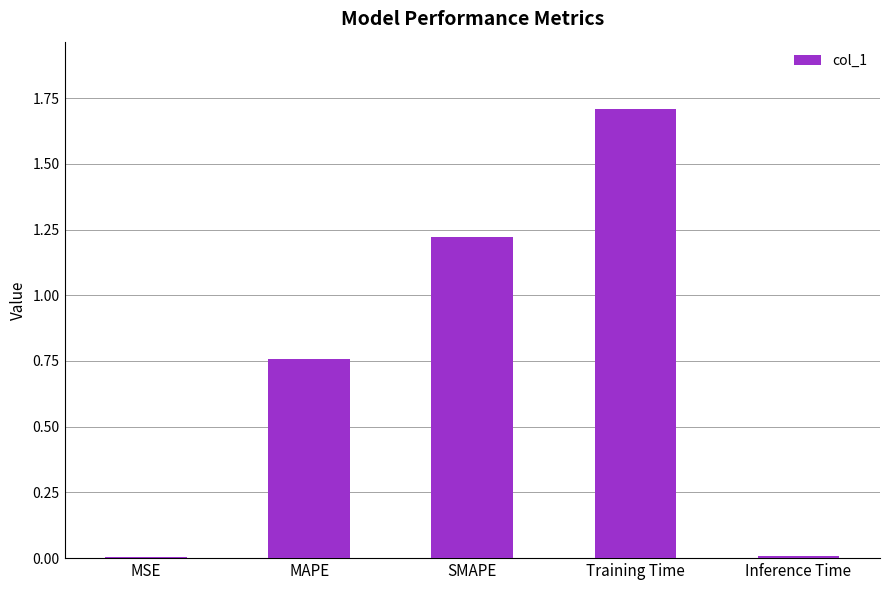

What is the greatest value displayed?

1.7